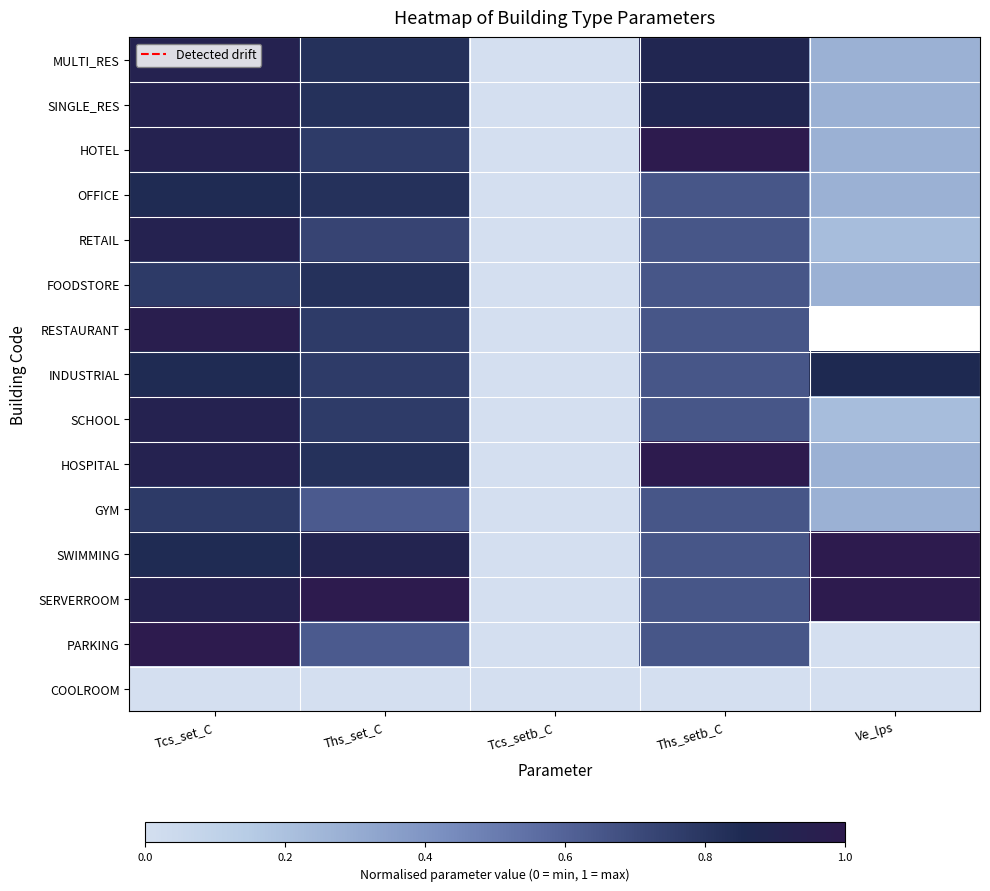

The INDUSTRIAL series shows 0.9 at Ve_lps. True or false?

True